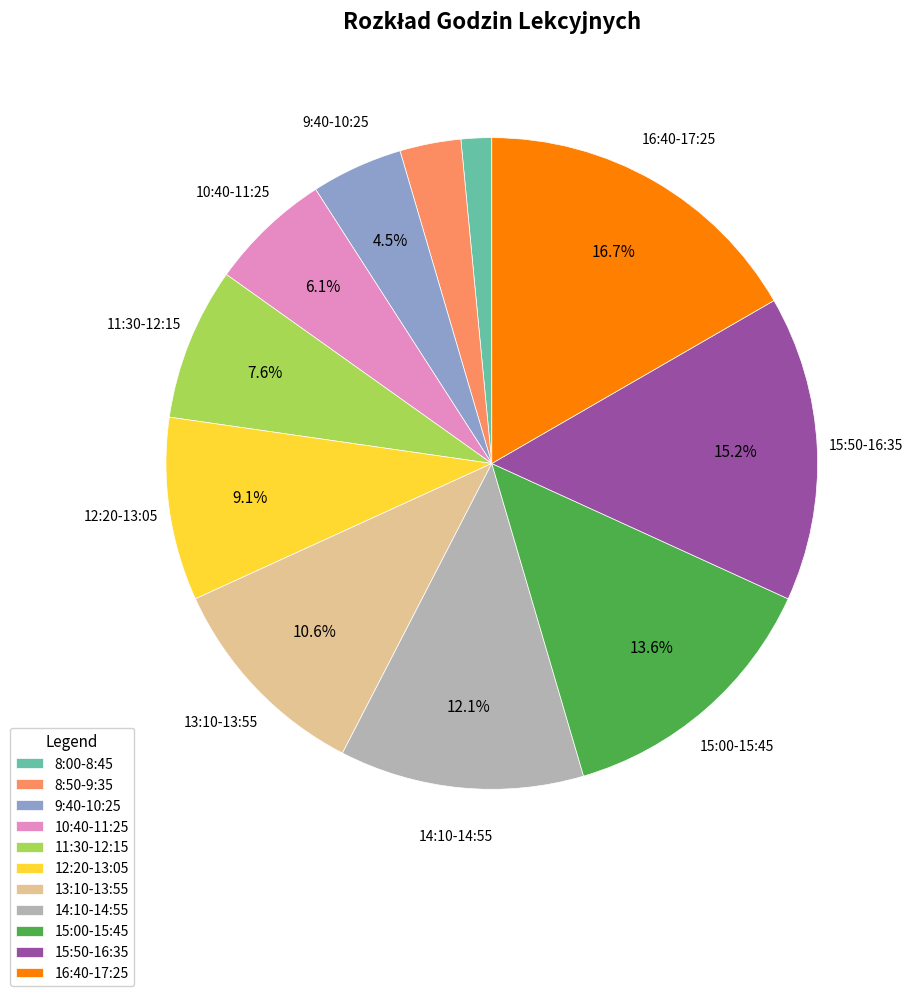

The 8:50-9:35 slice represents 10% of the pie. True or false?

False